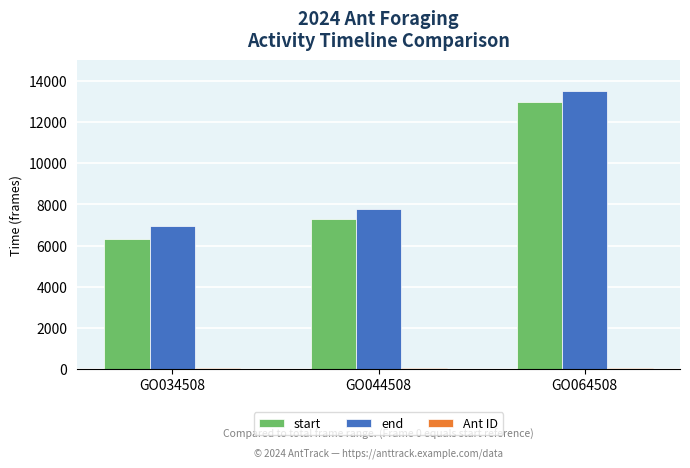

Which series changed the most between GO034508 and GO064508?

start